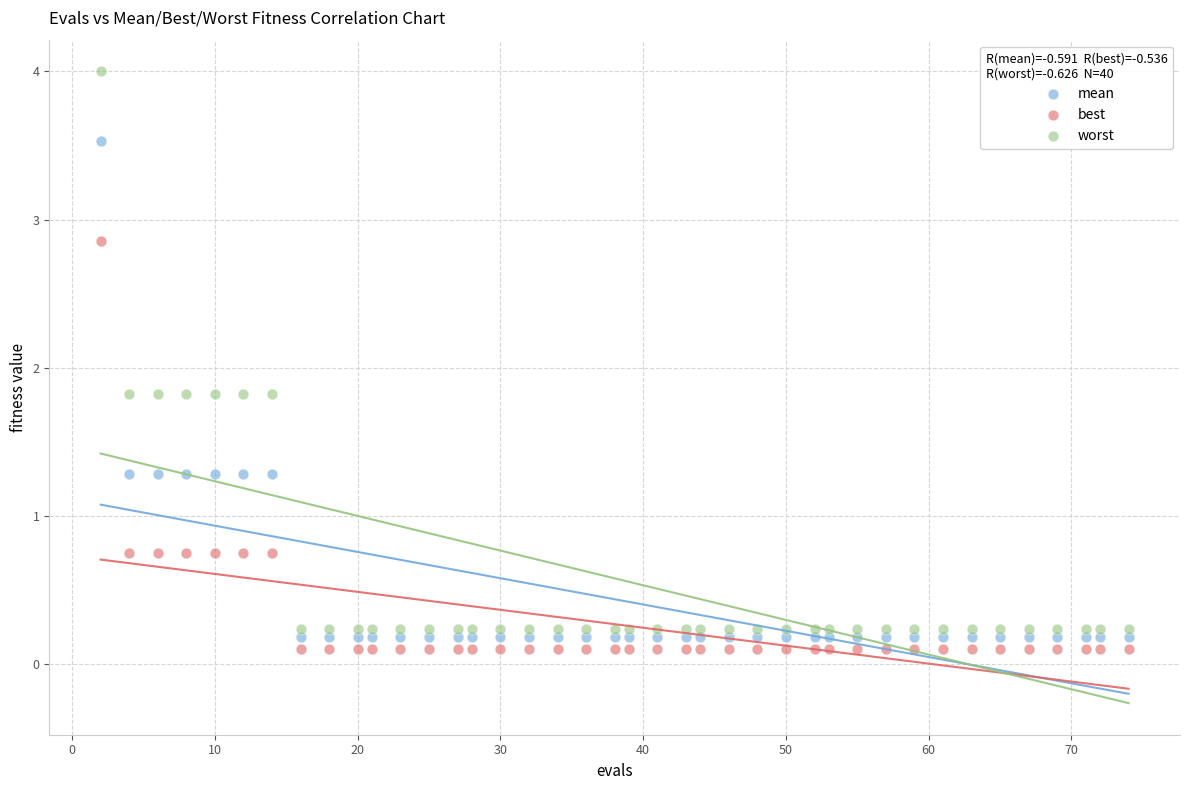

Which series has the largest Y range (max minus min)?

worst